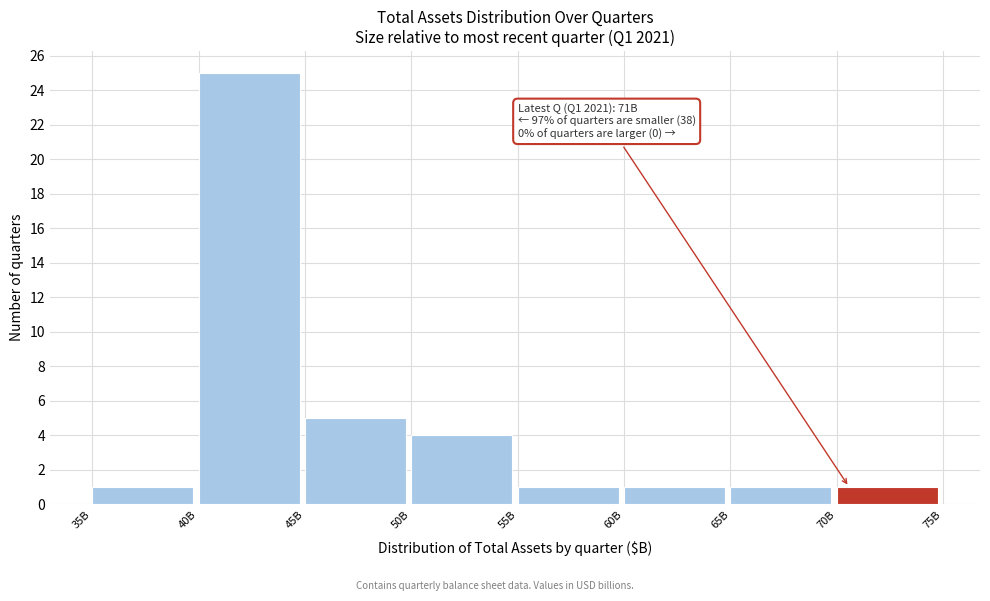

Reading left to right, list all the values displayed in this chart.

1	25	5	4	1	1	1	1